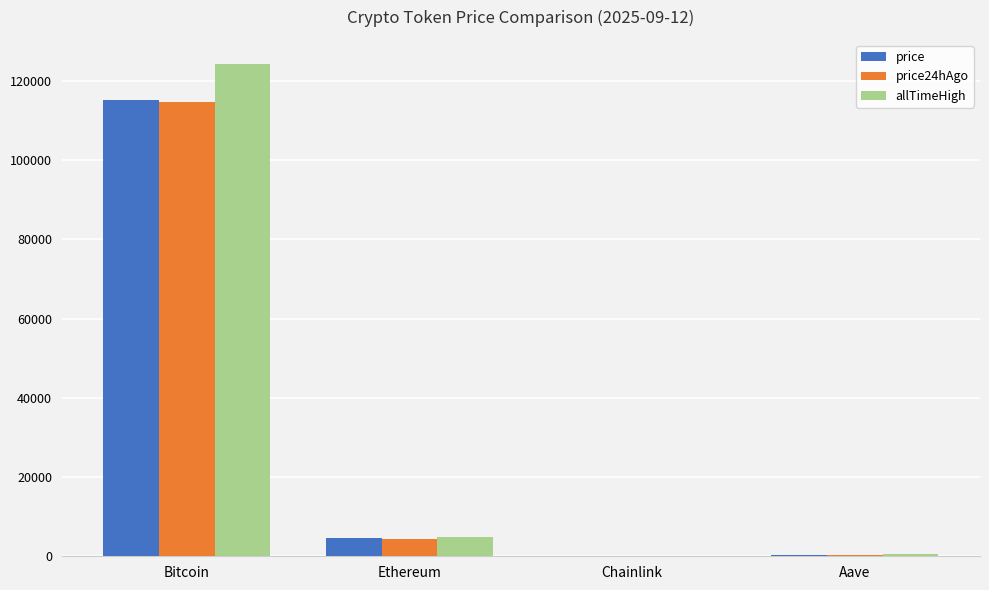

Between Bitcoin and Ethereum, which series saw the biggest shift?

allTimeHigh